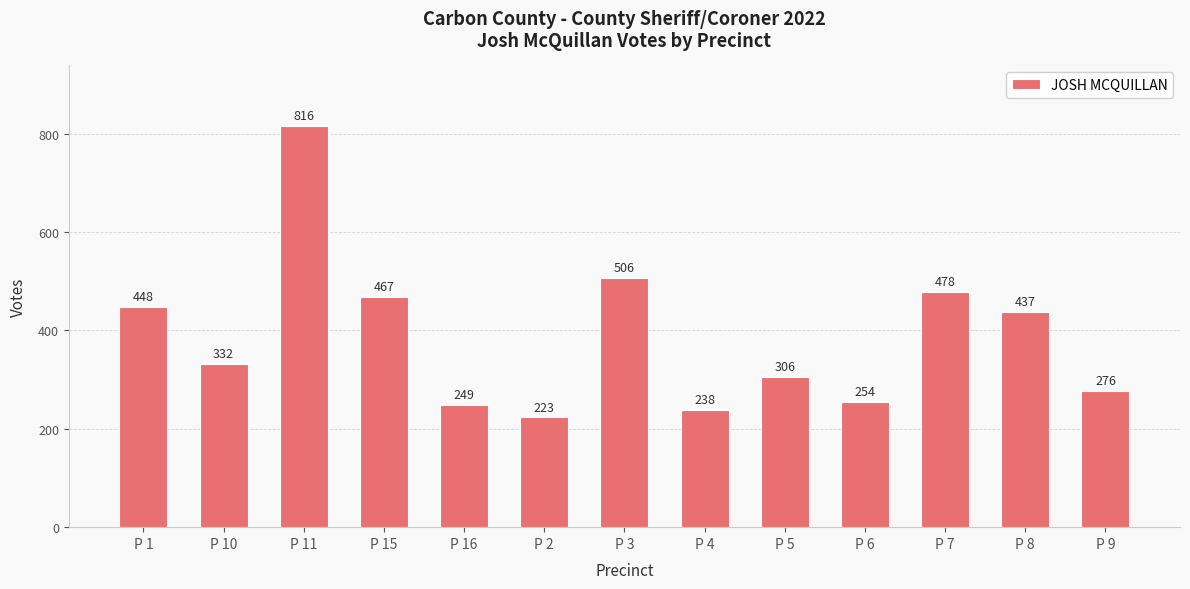

The value at P 1 is 448. True or false?

True